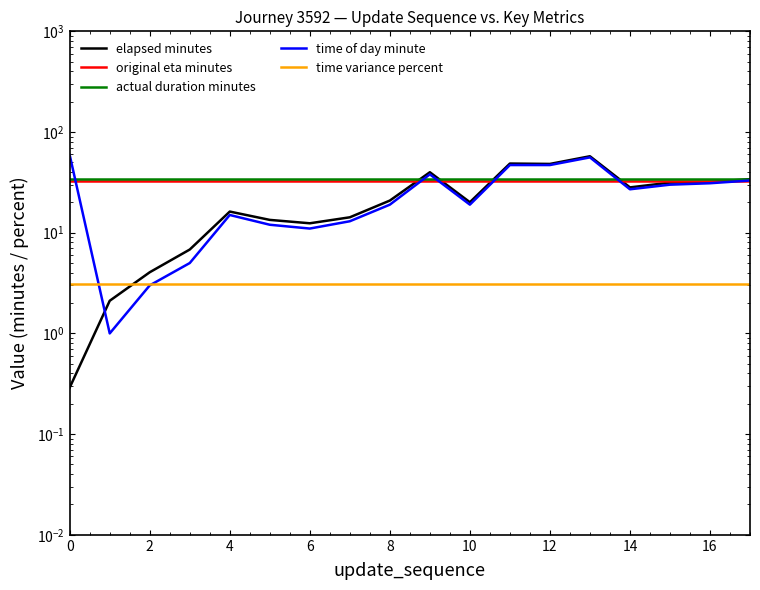

Is it true that original eta minutes equals 33.0 at 13?

True